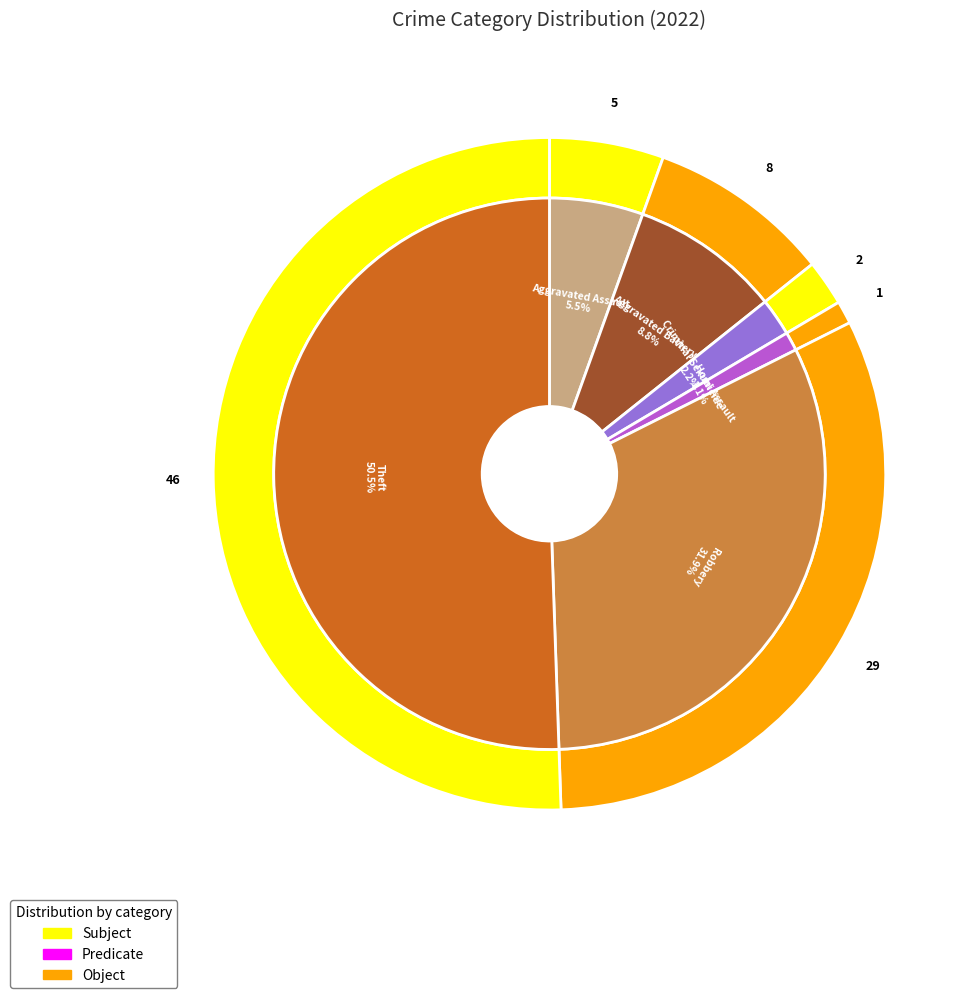

Is it true that Aggravated Battery is 1% of the pie?

False